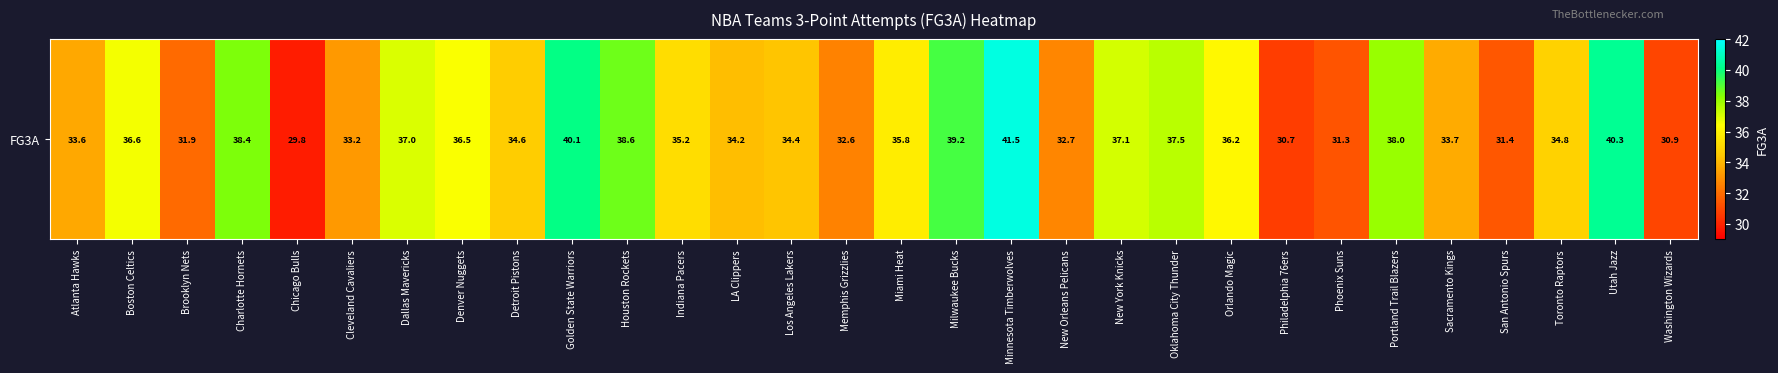

What is the sum of the values at Toronto Raptors and San Antonio Spurs?

66.2